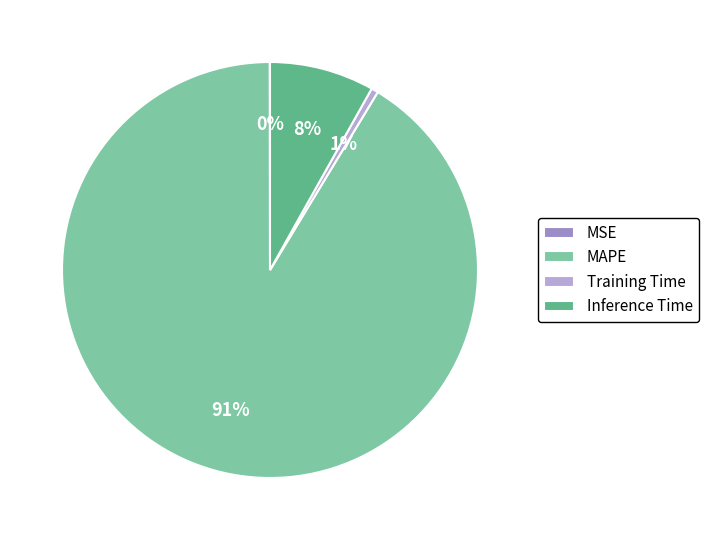

What percentage is the MAPE slice, to the nearest percent?

91%